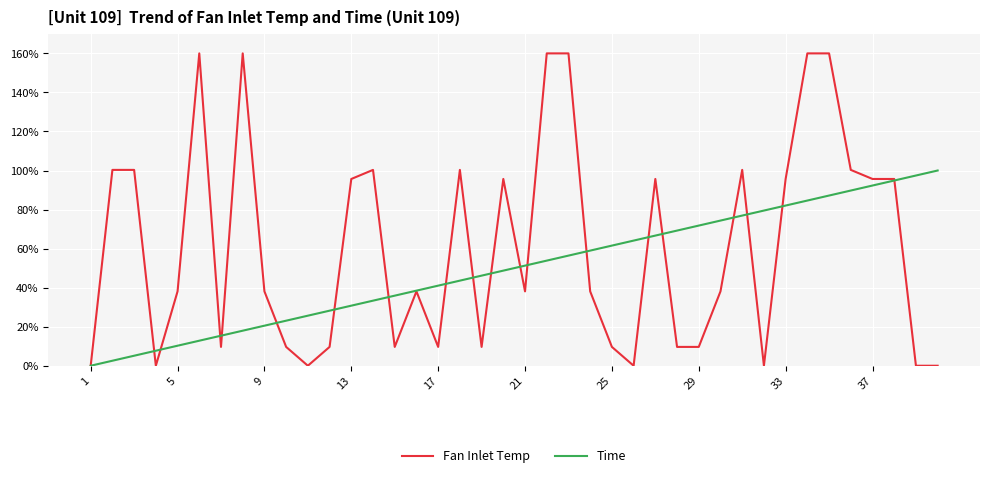

List the series in order of their overall mean, highest first.

Fan Inlet Temp, Time